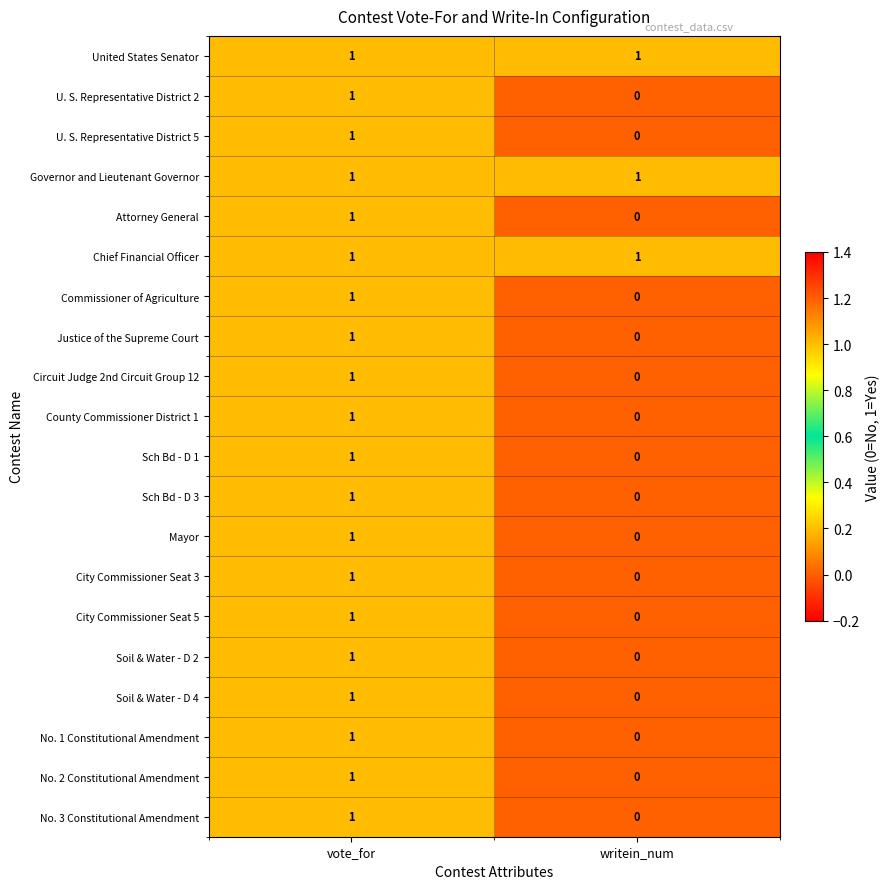

At which category is the sum across all series the highest?

vote_for